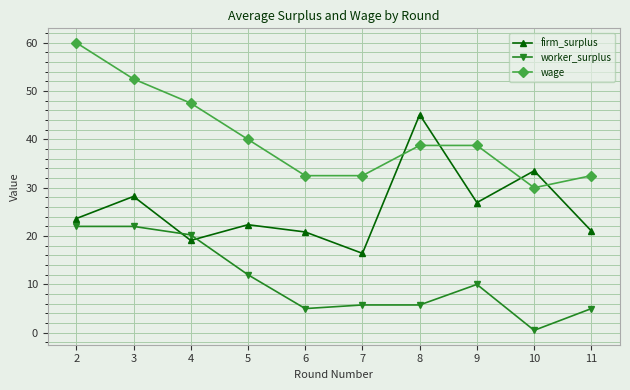

The value of firm_surplus at 5 is 39.9. True or false?

False